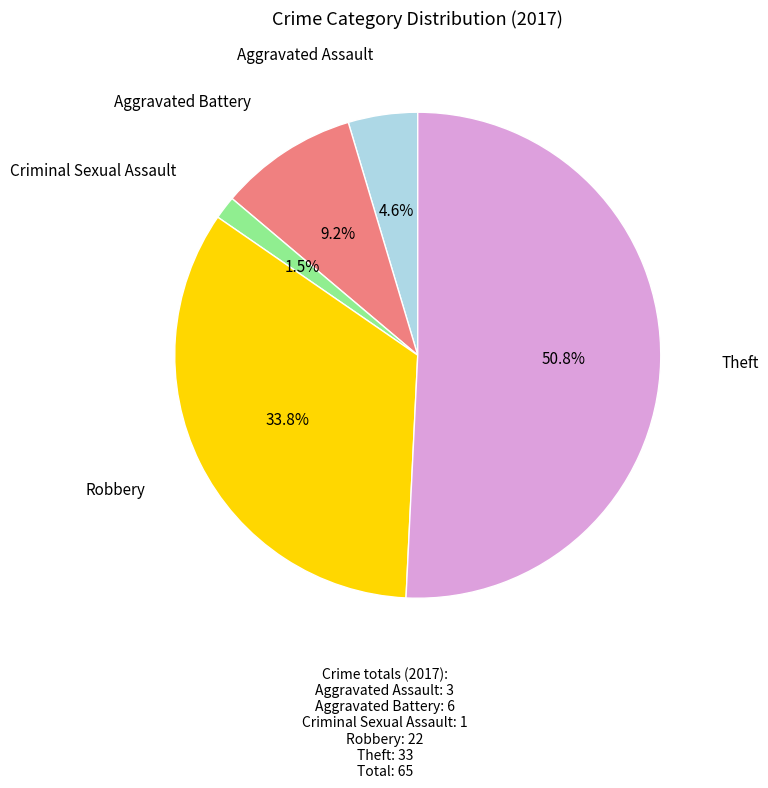

Is there any slice that represents more than half of the pie?

Yes